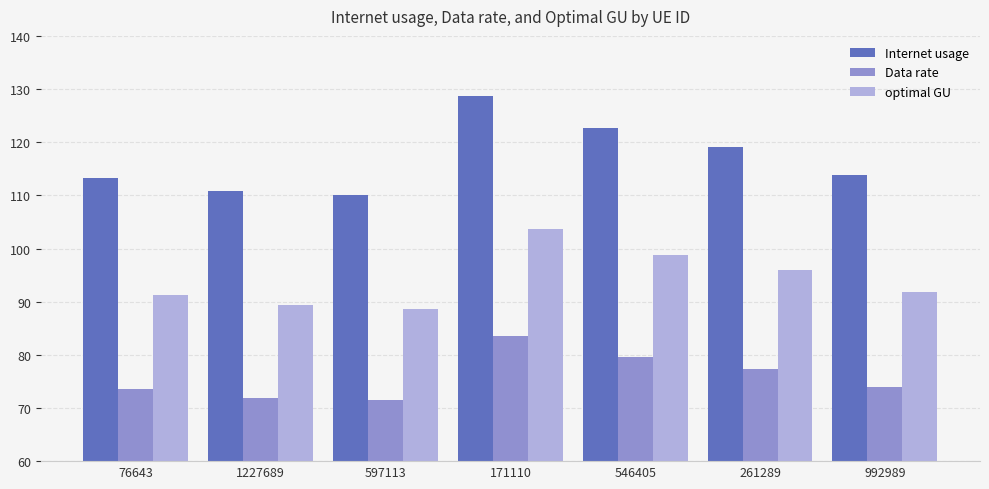

What is the total value across all series at 171110?

315.9